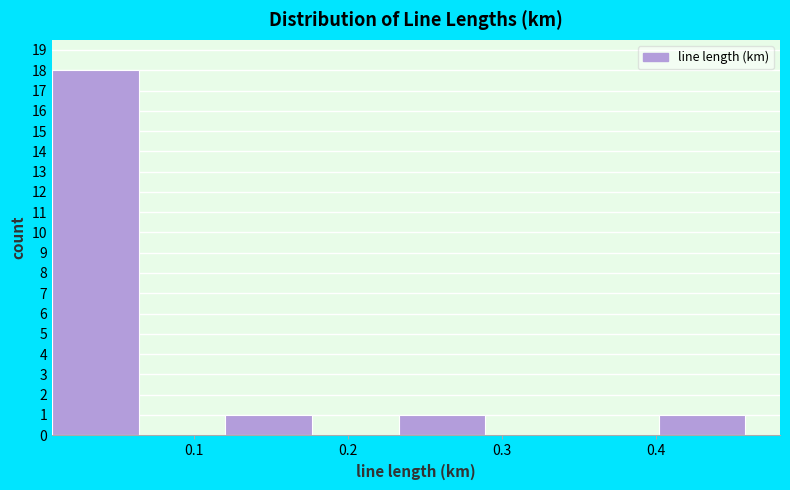

Reading left to right, transcribe this chart: for each bar, give the range it covers on the x-axis and its height. Neither the bar edges nor the heights are printed on the chart, so give them approximately, as read against the axes.

0.01 to 0.06: 18
0.06 to 0.12: 0
0.12 to 0.18: 1
0.18 to 0.23: 0
0.23 to 0.29: 1
0.29 to 0.35: 0
0.35 to 0.40: 0
0.40 to 0.46: 1